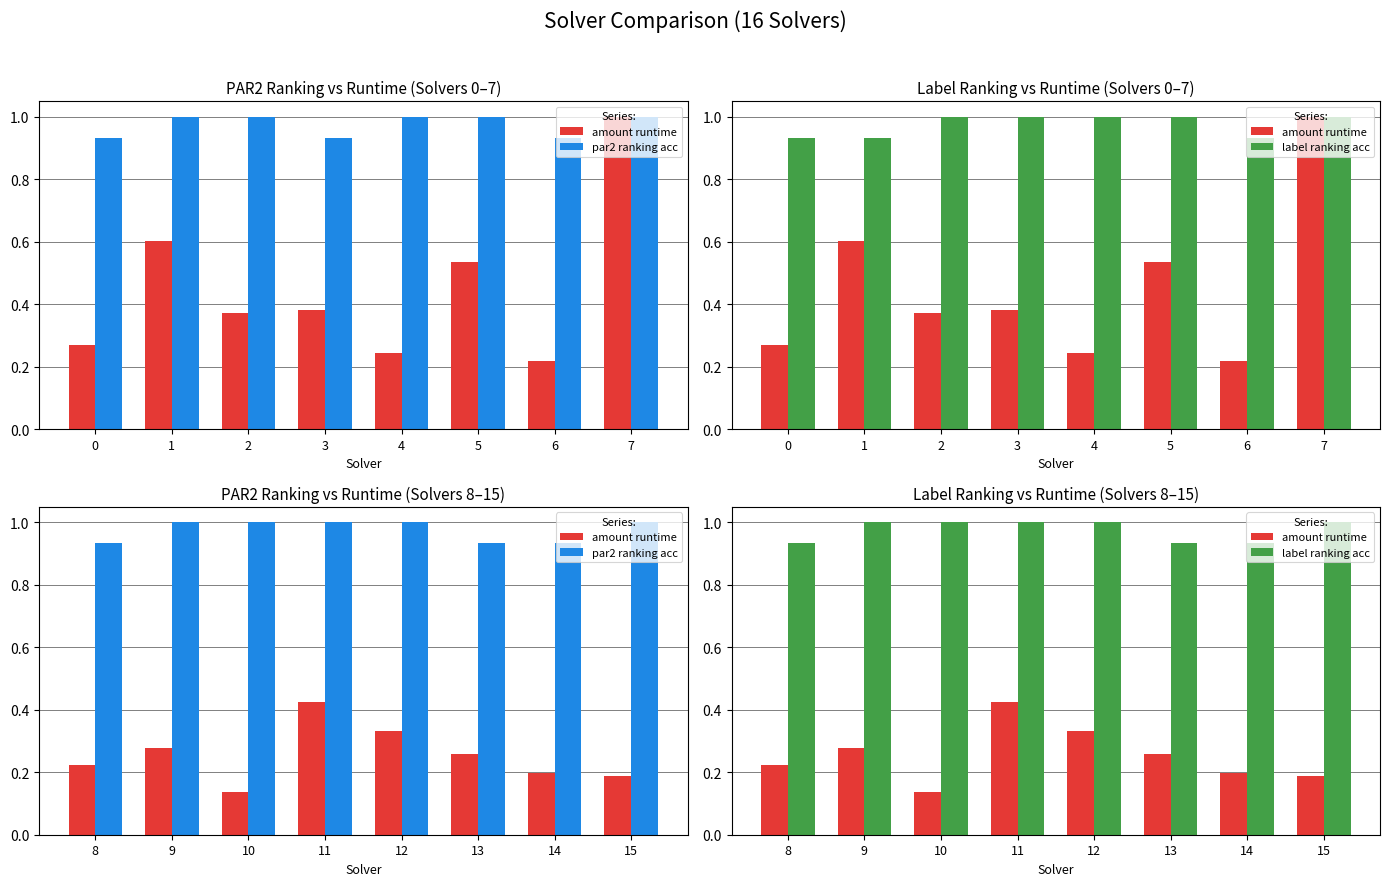

The amount runtime series shows 0.2 at 14. True or false?

True